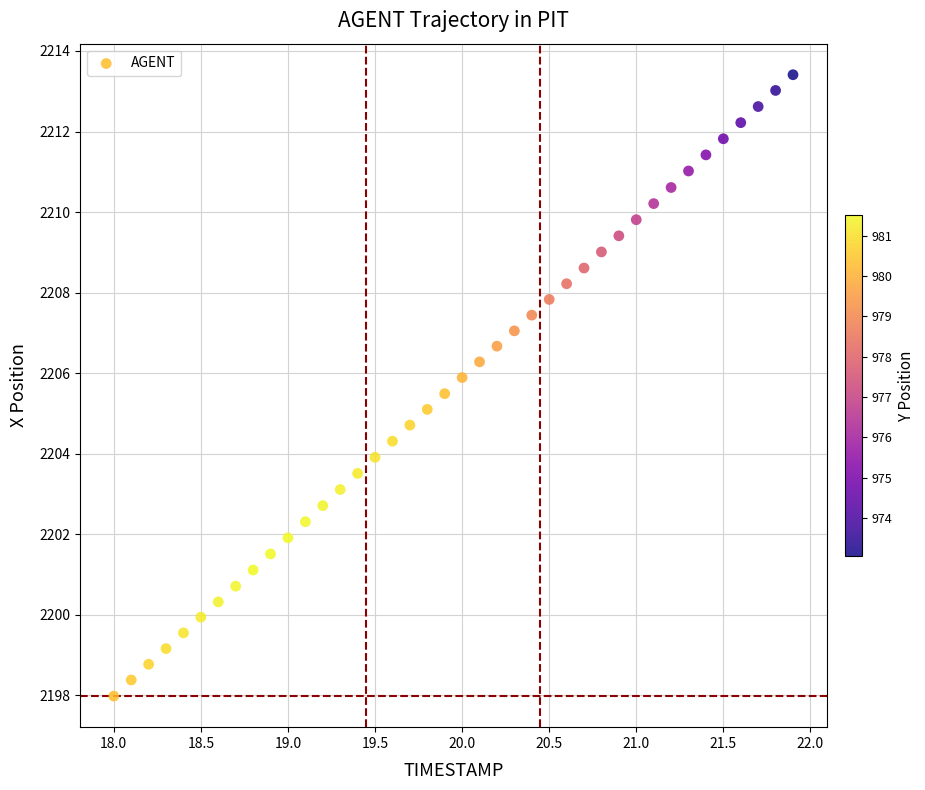

What is the range of X values (max minus min)?

3.9